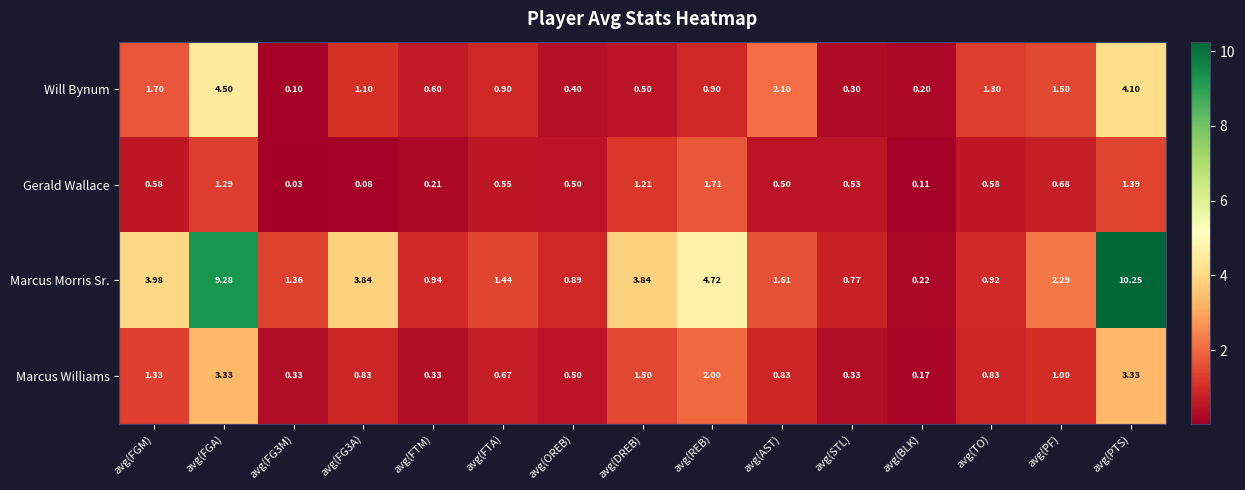

Count the number of categories in the chart.

15